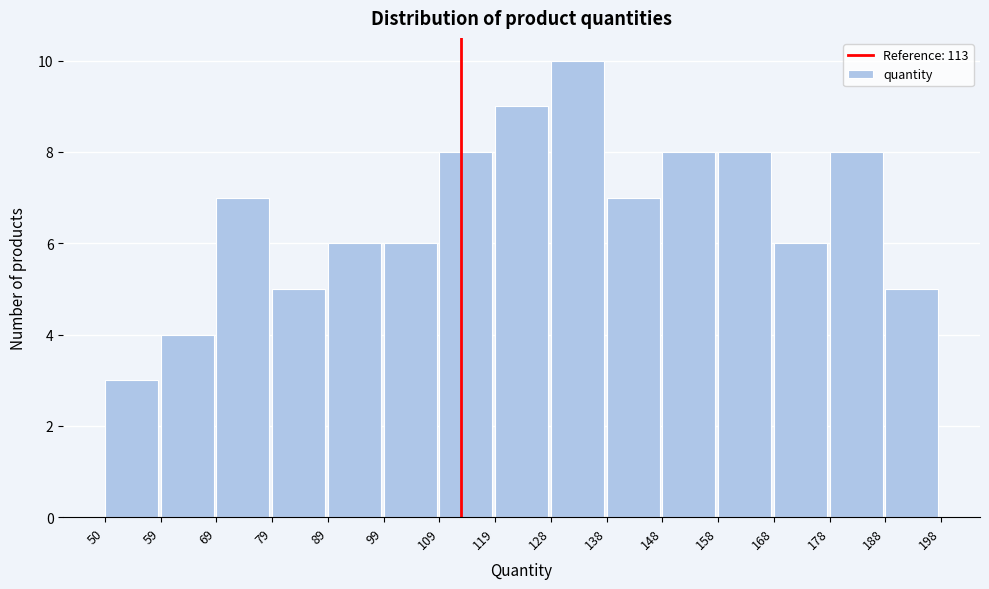

How tall is the bar that spans 89 to 99 on the x-axis? The values are not printed on the chart, so give them approximately, as read against the axis.

6